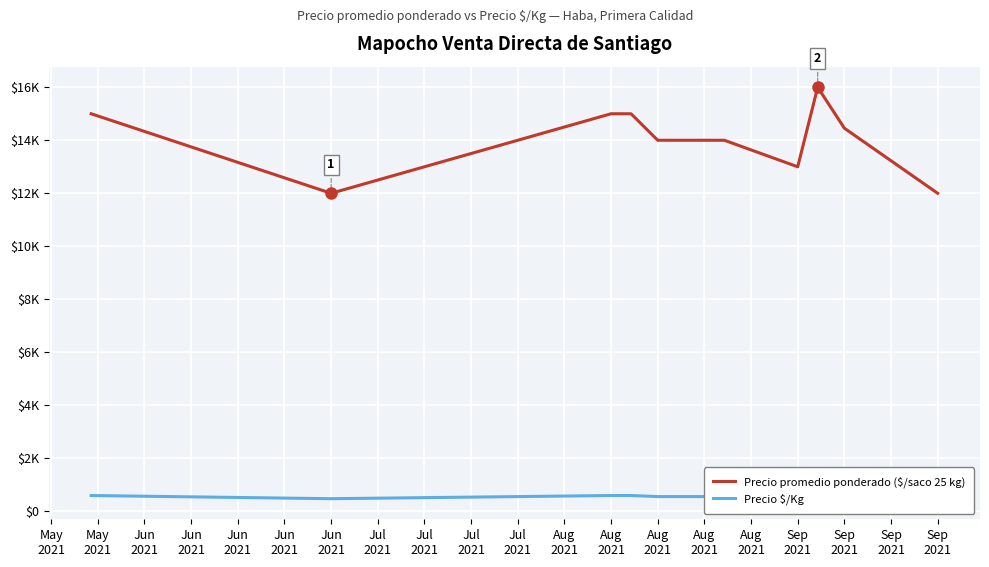

Read the Precio $/Kg value at Aug 2021, to the nearest 50.

550